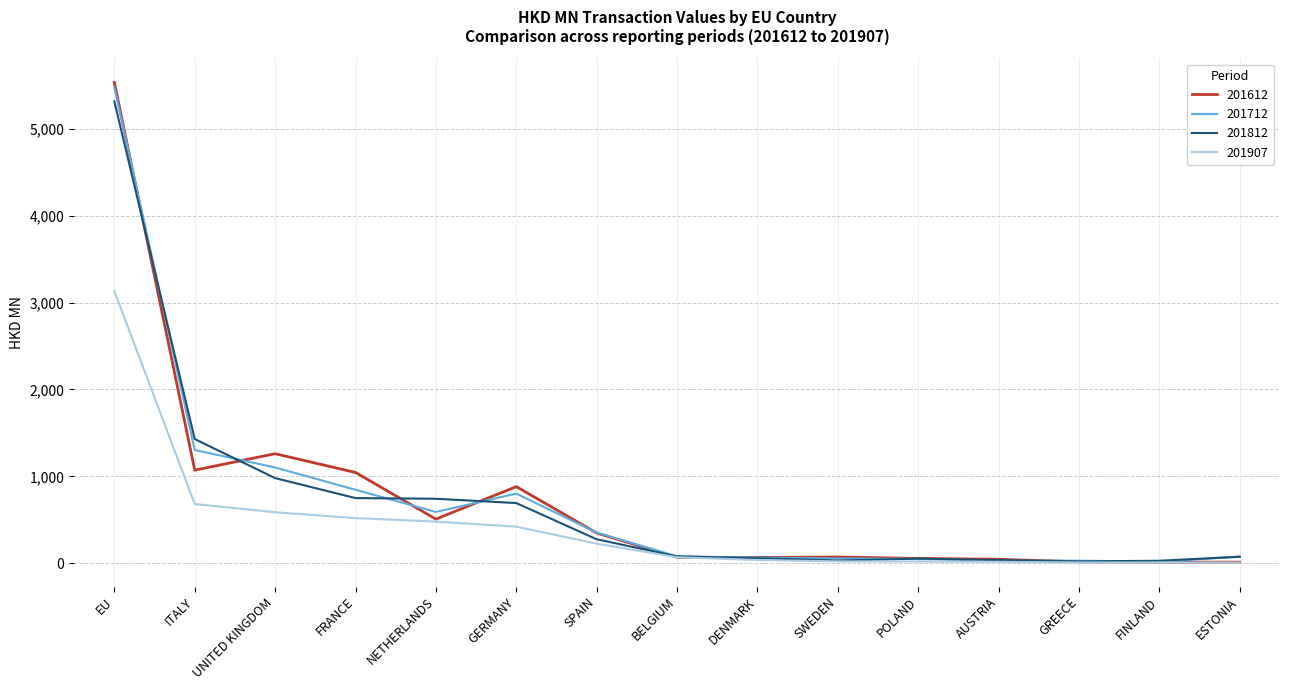

What is the spread (max minus min) of values at ITALY?

747.8